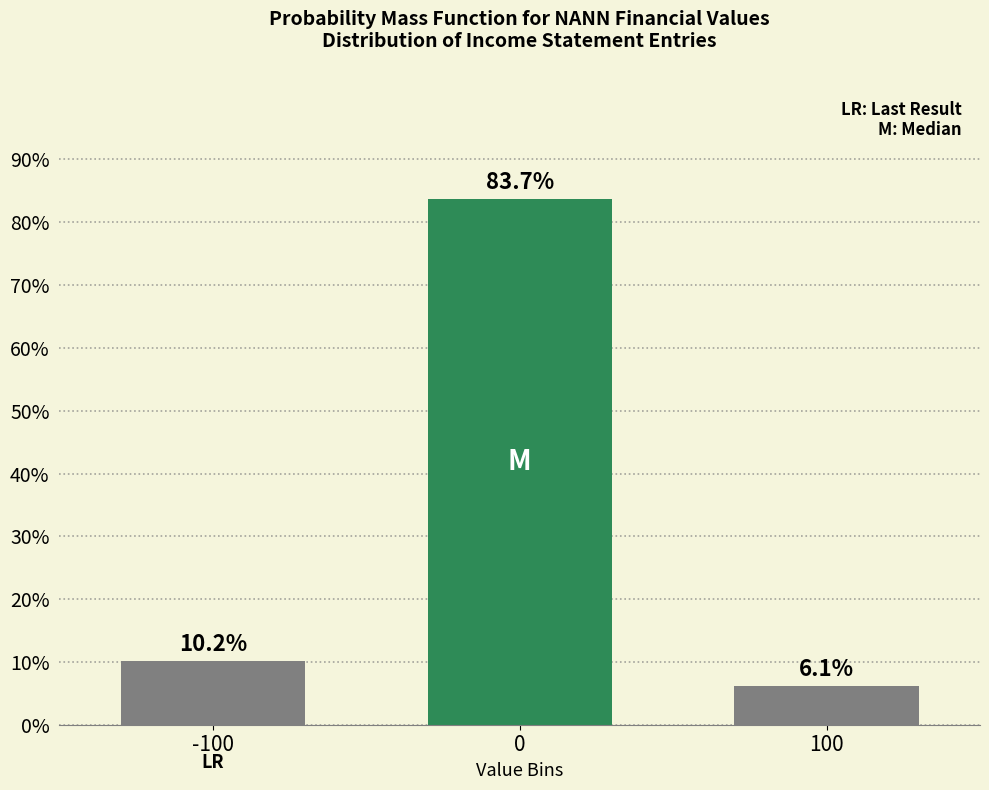

Reading right to left, transcribe all the data shown in this chart.

6.1	83.7	10.2